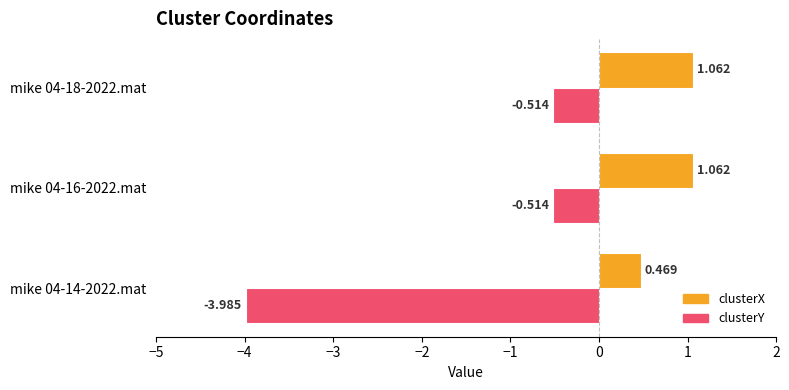

Rank the series by their maximum value, from lowest to highest.

clusterY, clusterX